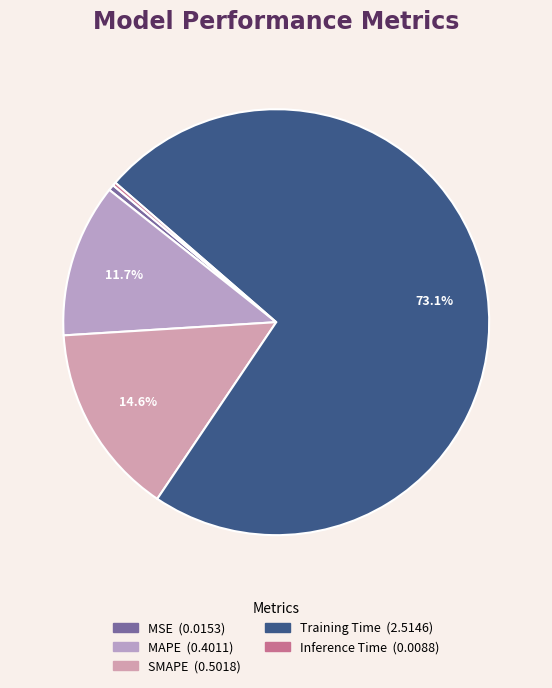

Rank the categories by value from lowest to highest.

Inference Time, MSE, MAPE, SMAPE, Training Time